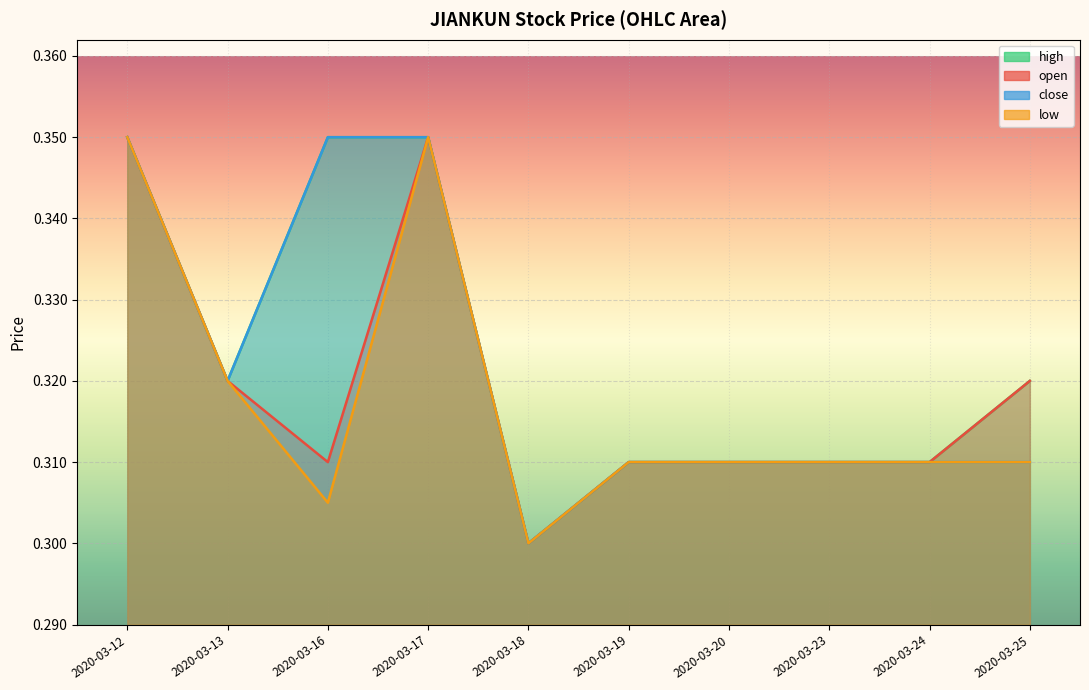

What is the total value across all series at 2020-03-23?

1.2